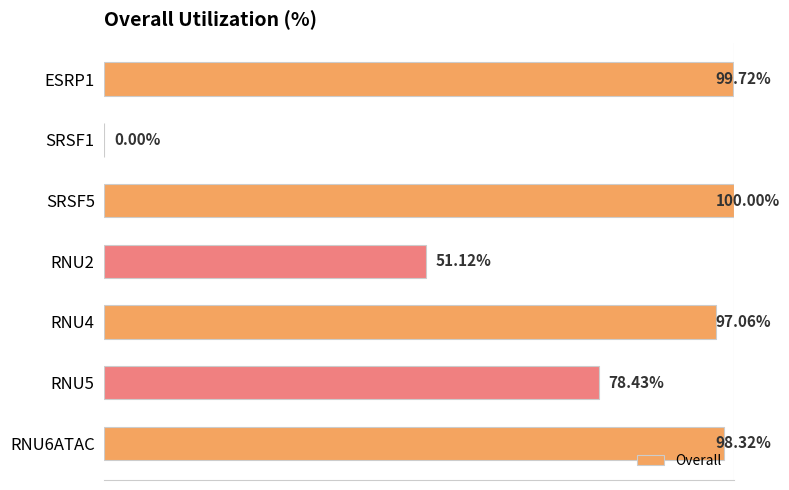

Between SRSF5 and ESRP1, which is larger?

SRSF5